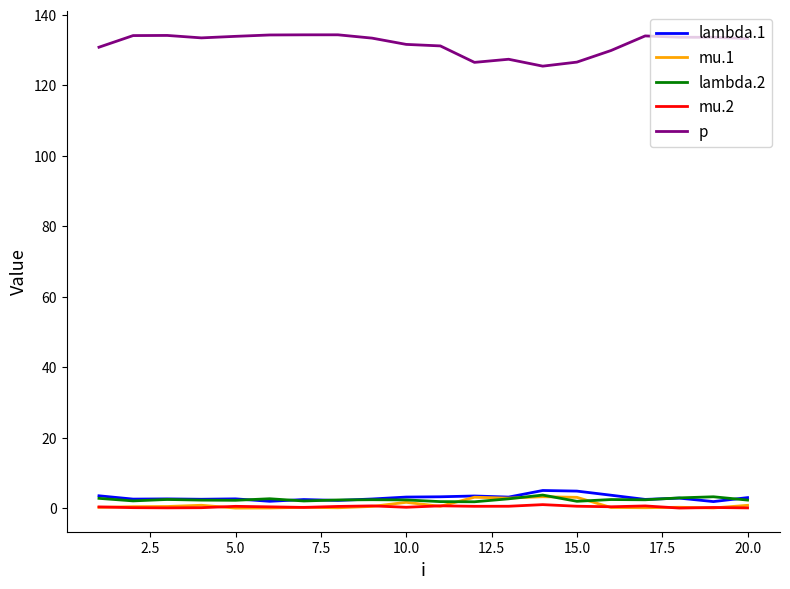

True or false: p and lambda.2 intersect in this chart.

False